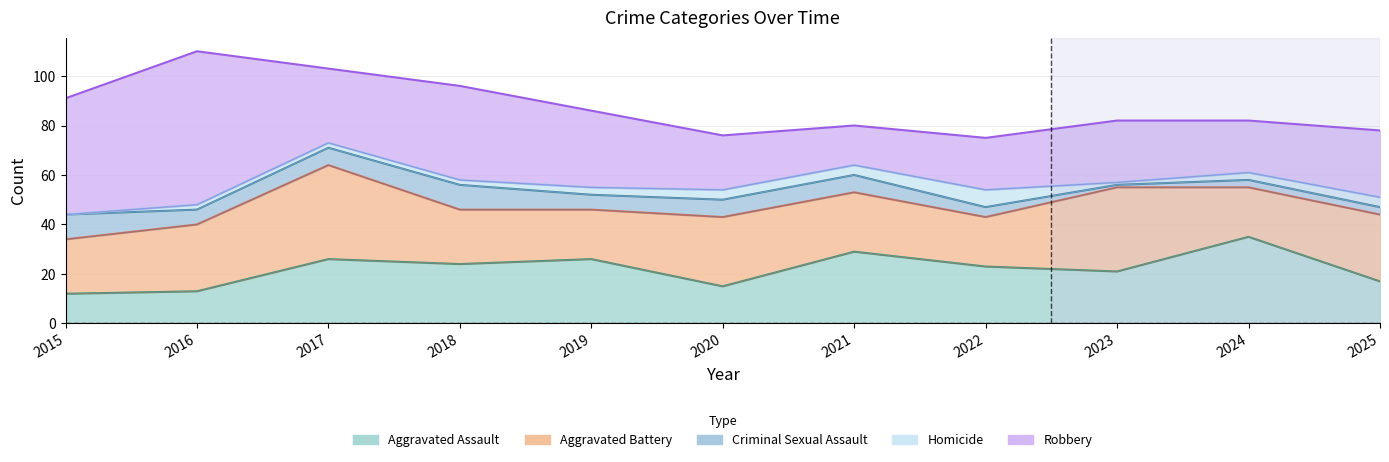

Reading left to right, extract all data points from this chart.

Aggravated Assault: 12	13	26	24	26	15	29	23	21	35	17
Aggravated Battery: 22	27	38	22	20	28	24	20	34	20	27
Criminal Sexual Assault: 10	6	7	10	6	7	7	4	1	3	3
Homicide: 0	2	2	2	3	4	4	7	1	3	4
Robbery: 47	62	30	38	31	22	16	21	25	21	27